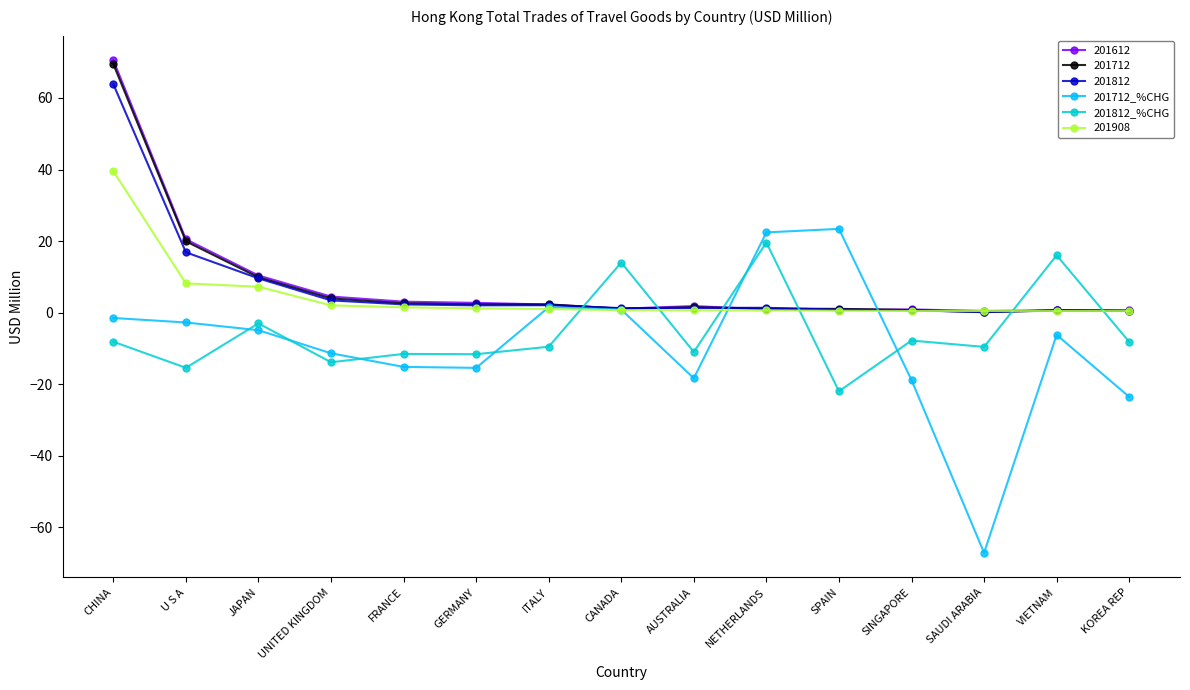

At which category is the sum across all series the highest?

CHINA